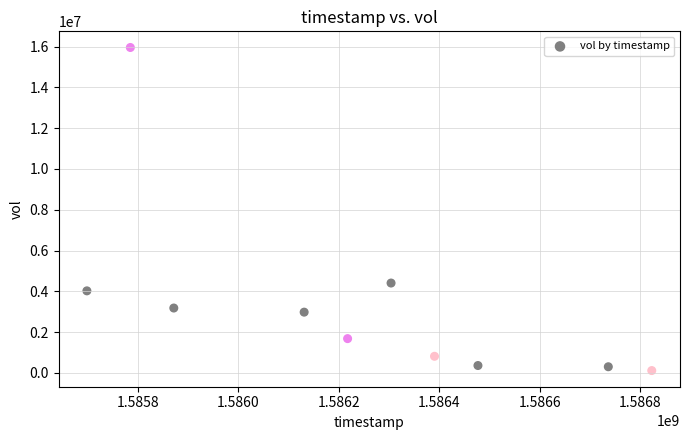

What Y value in the scatter plot is closest to 8036250?

4406600